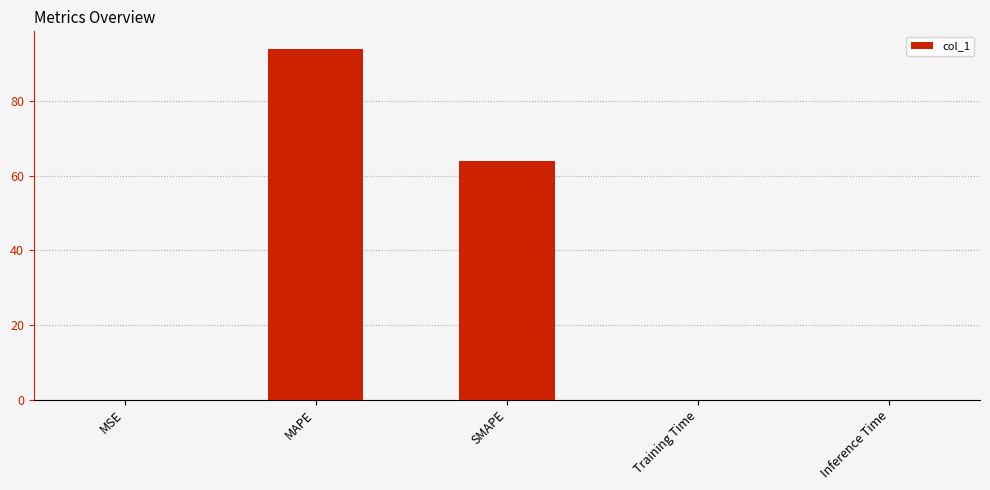

What is the sum of all values?

158.0